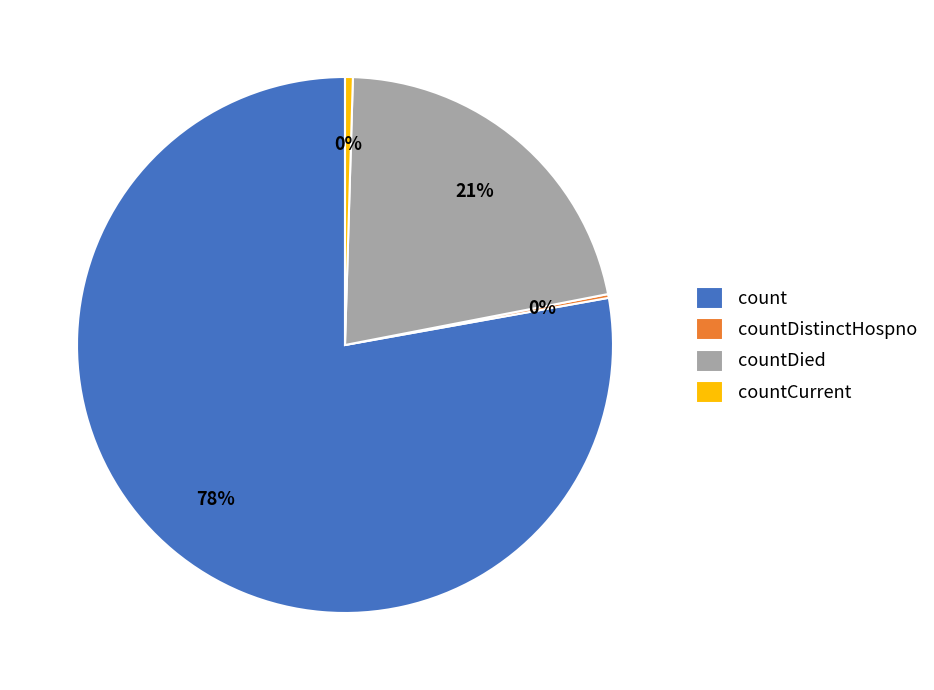

Which category accounts for the majority?

count